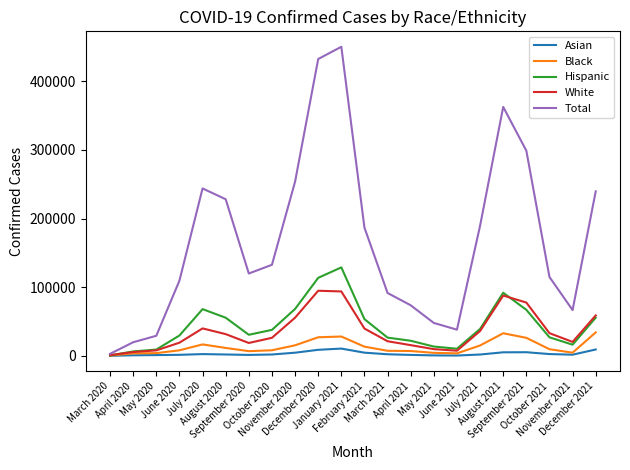

Which series has the largest range (max minus min)?

Total